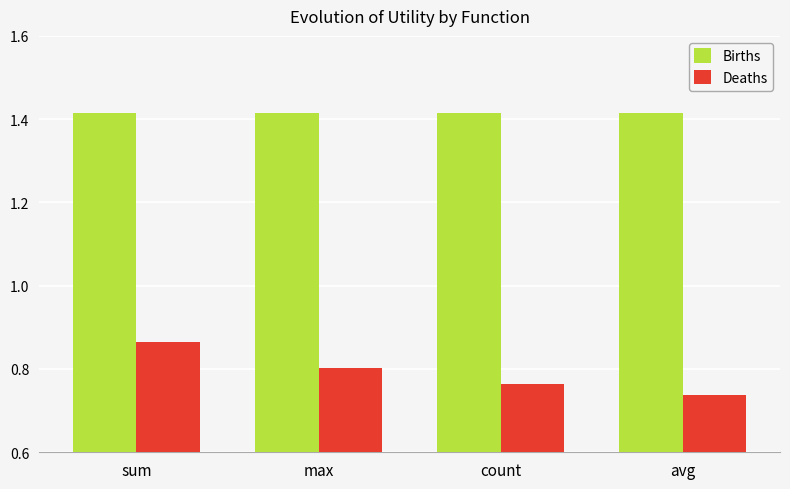

How many bars are there in each group?

2